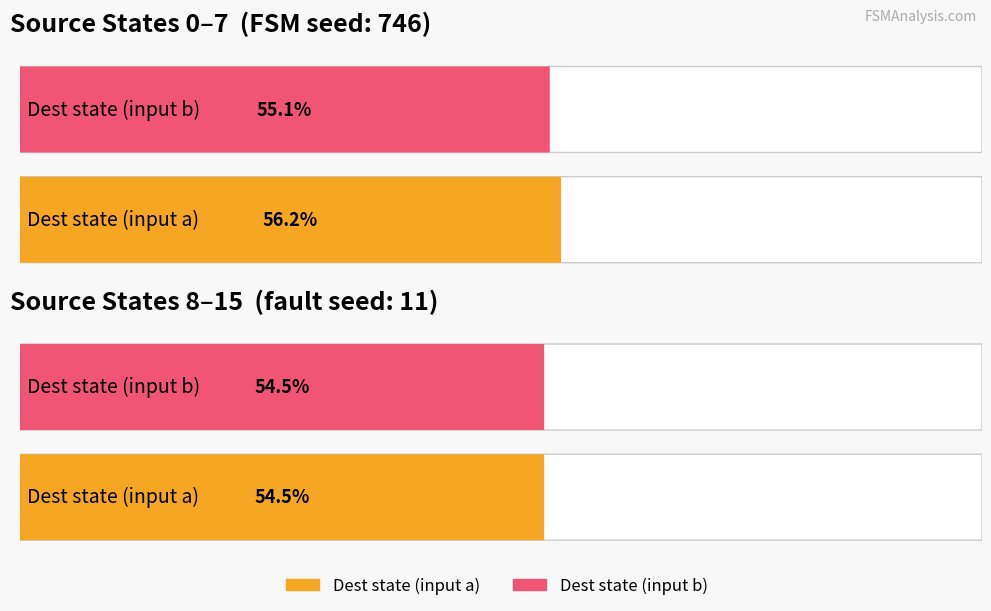

How many data points in source_state are above 8?

7